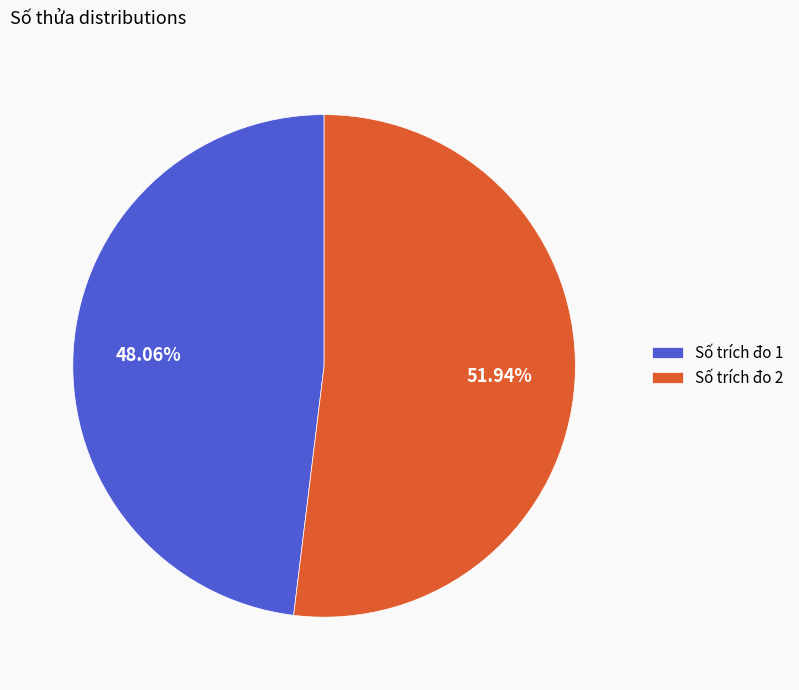

Rank the categories by value from lowest to highest.

Số trích đo 1, Số trích đo 2